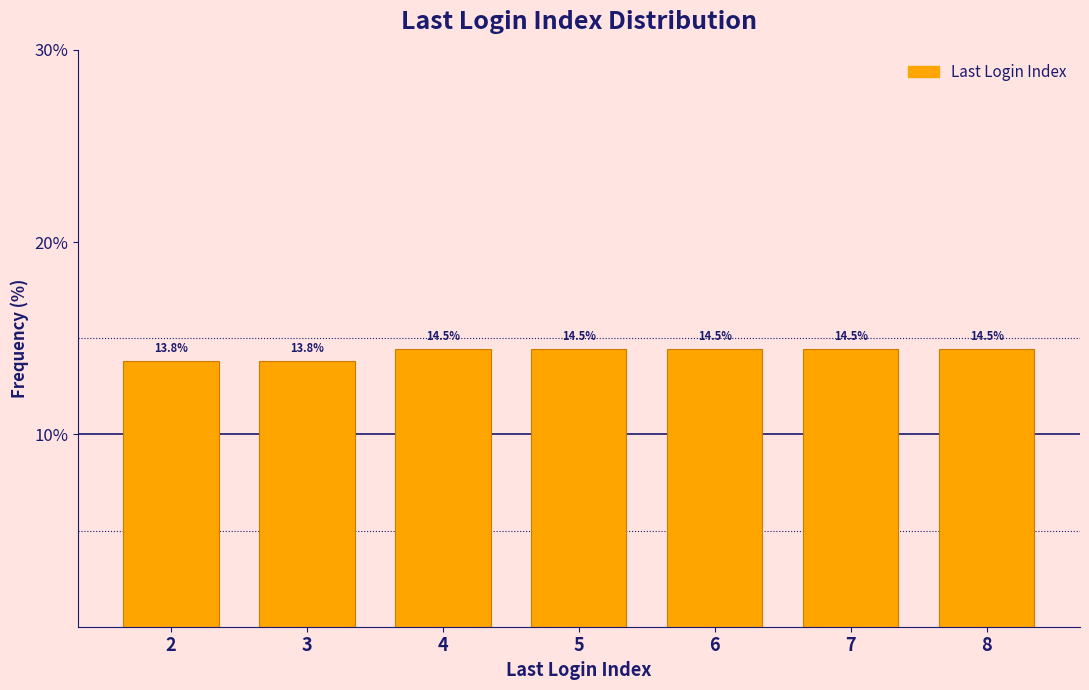

Reading right to left, what are all the values shown in this chart?

14.5	14.5	14.5	14.5	14.5	13.8	13.8